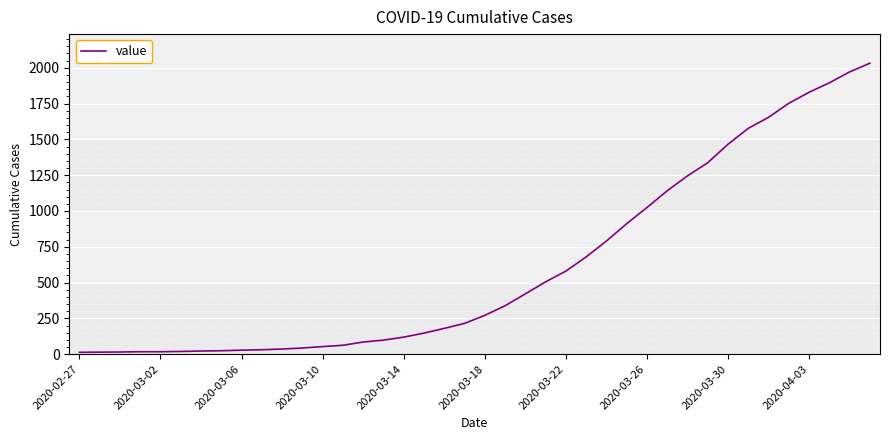

What is the difference between the maximum and minimum values?

2019